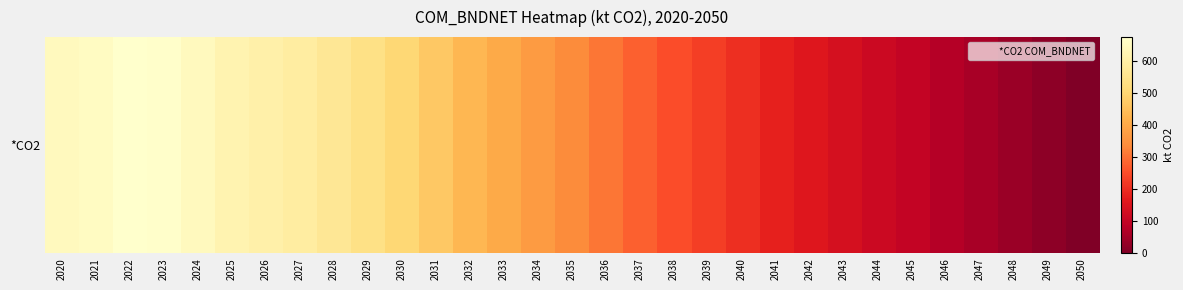

Where does the data first go above 336?

2020